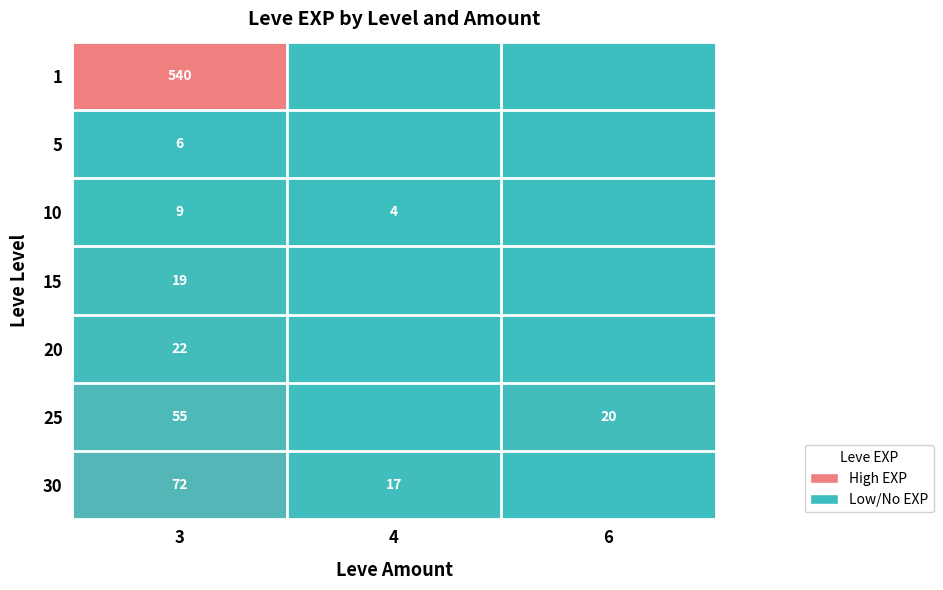

True or false: 10 has a value of 6 at 3.

False